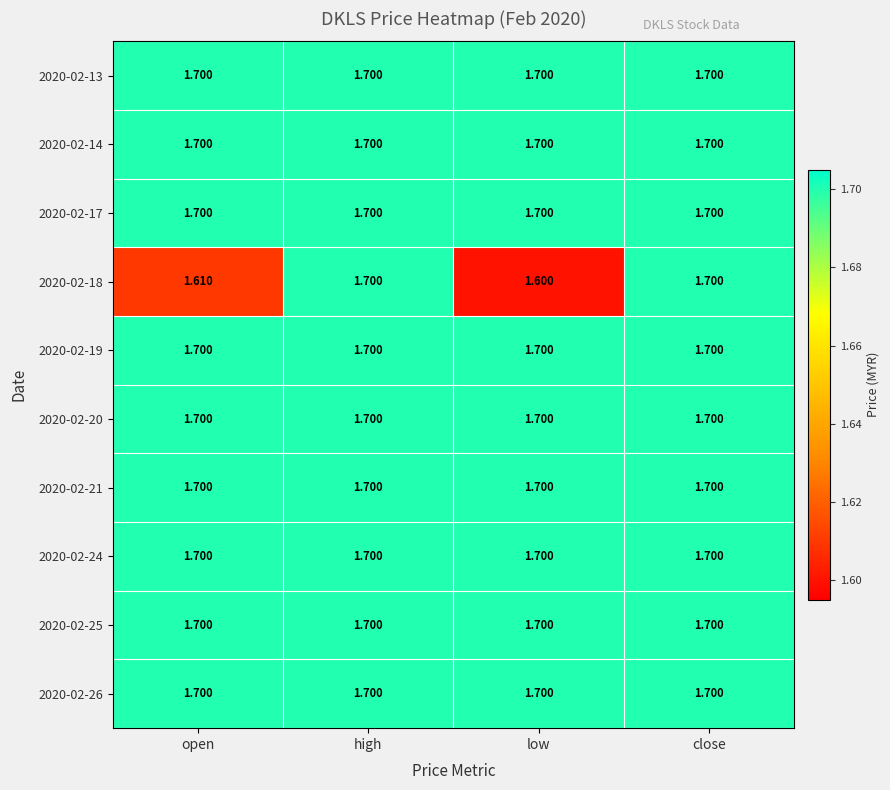

Between open and low, which is larger?

open